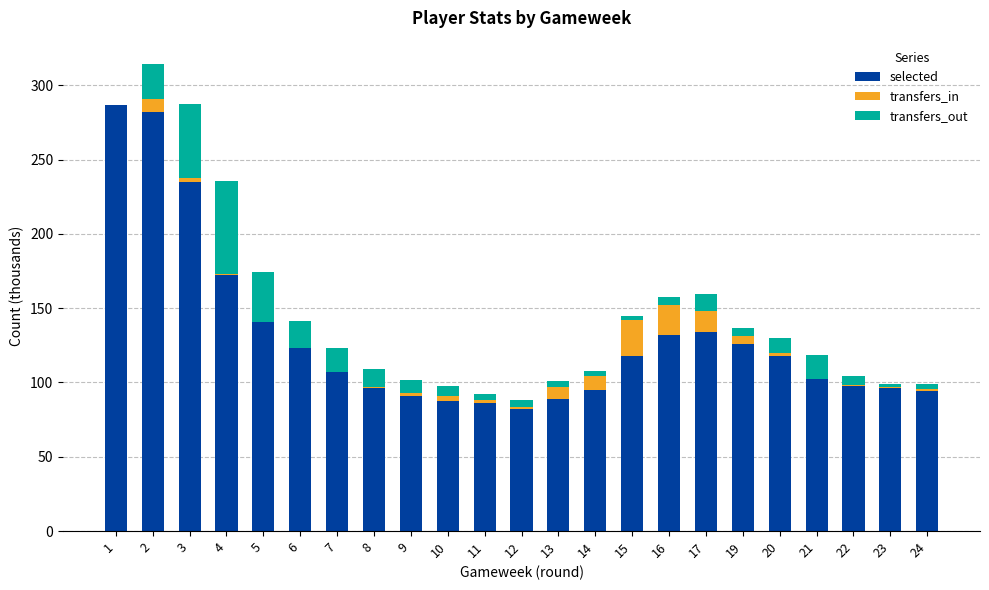

What is the total value across all series at 22?

104.1